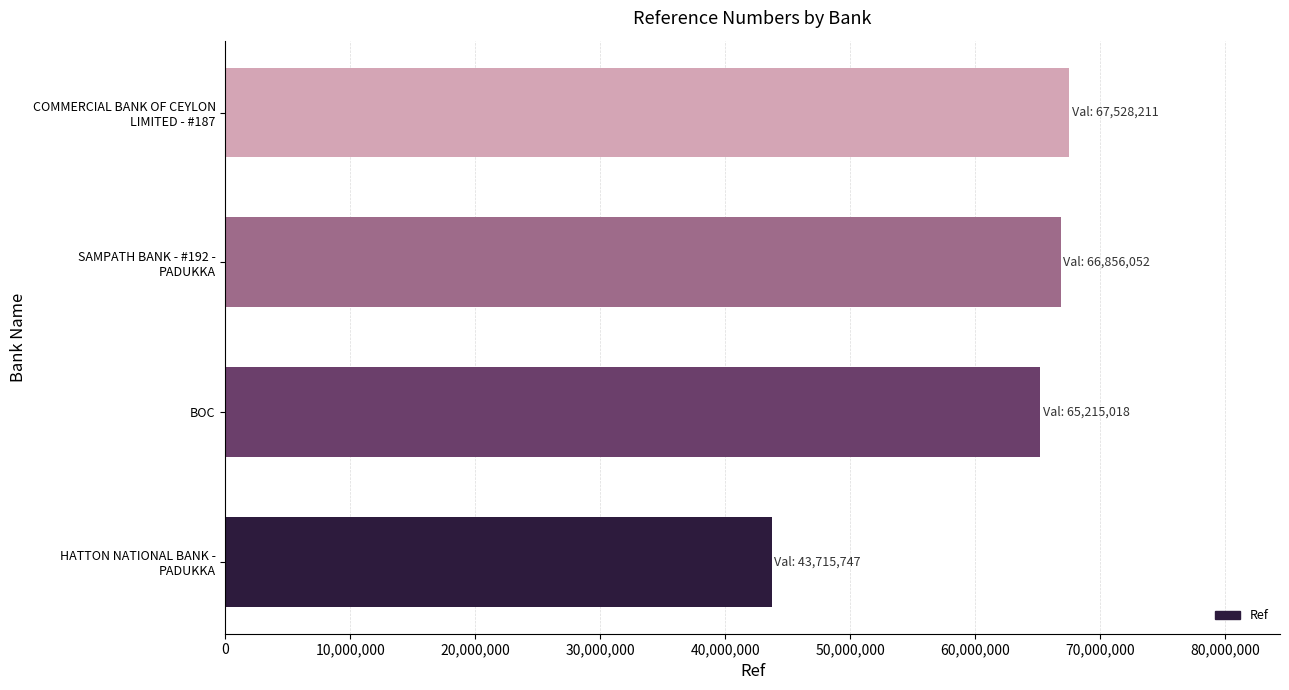

What is the difference between the maximum and minimum values?

23812464